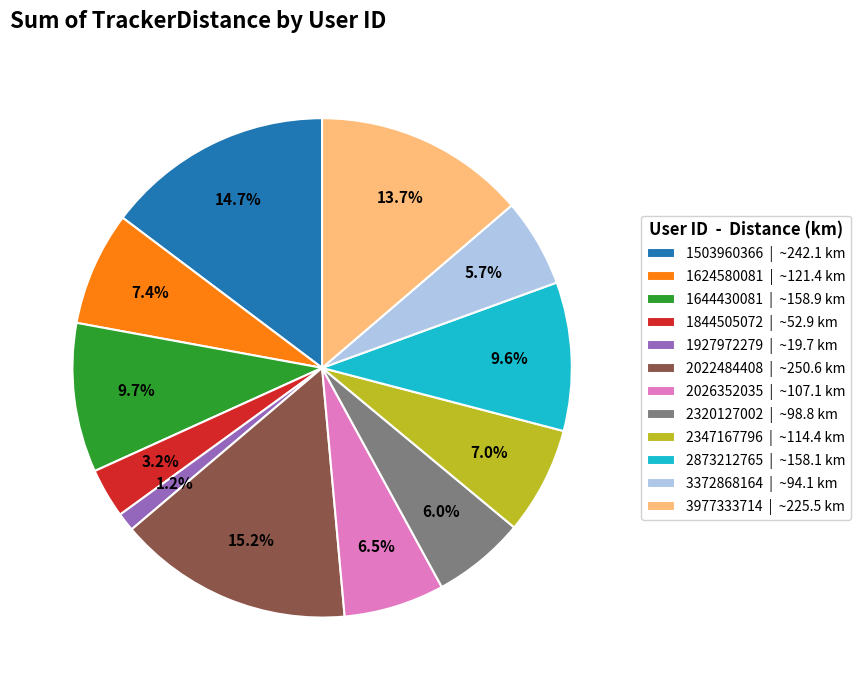

What percentage is NOT represented by 1644430081?

90.3%